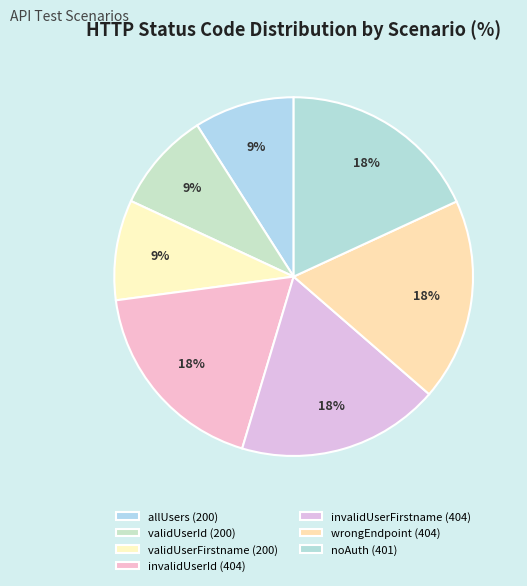

What is the smallest slice in the pie chart?

allUsers